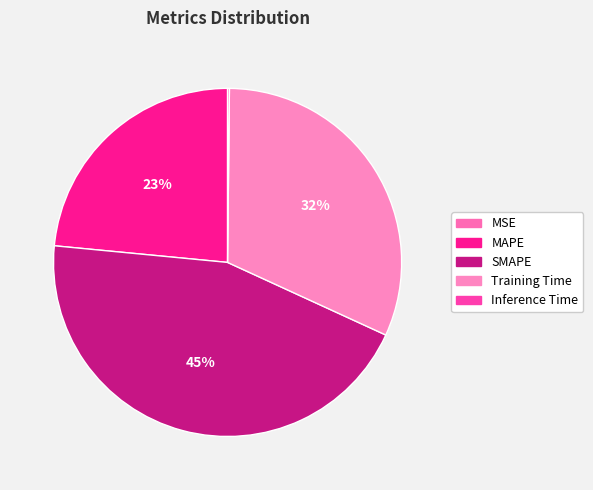

Does SMAPE account for over 50% of the chart?

No